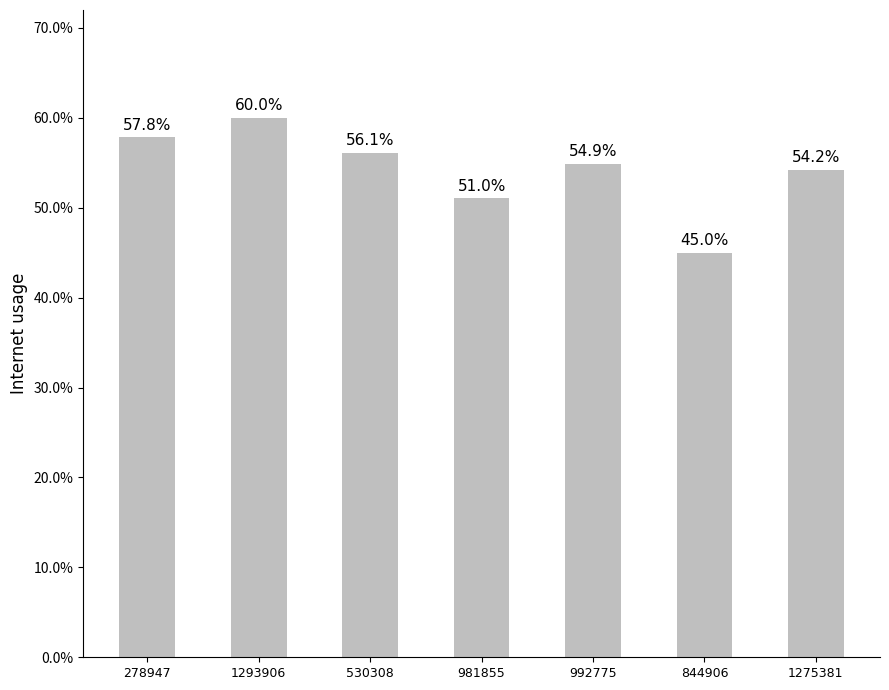

What is the label of the 7th bar from the left?

1275381